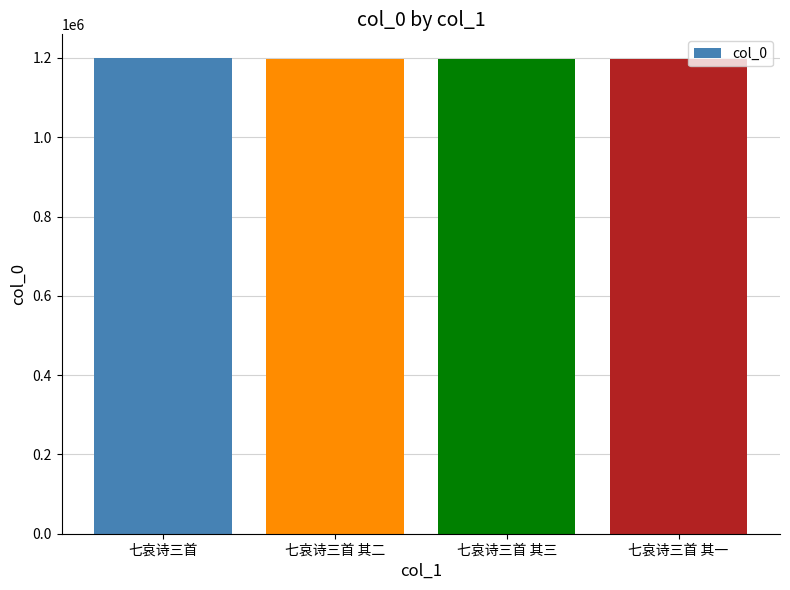

How many categories are shown in the chart?

4